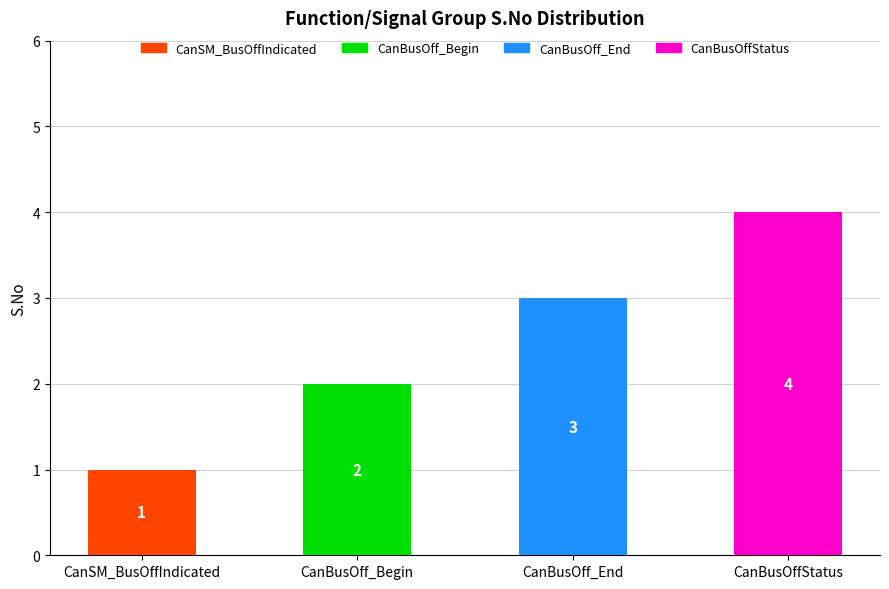

Between CanBusOffStatus and CanBusOff_End, which is larger?

CanBusOffStatus